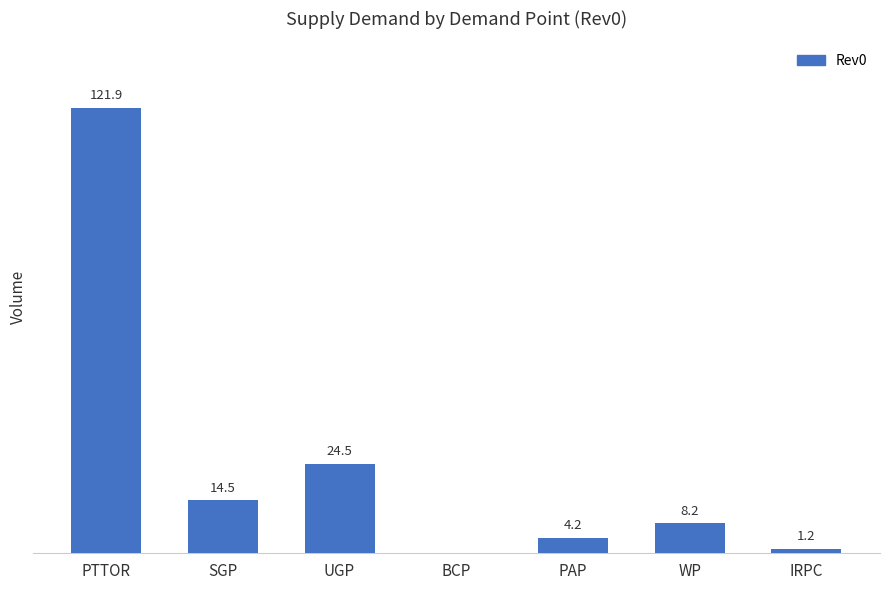

Which category has the highest value across all series?

PTTOR